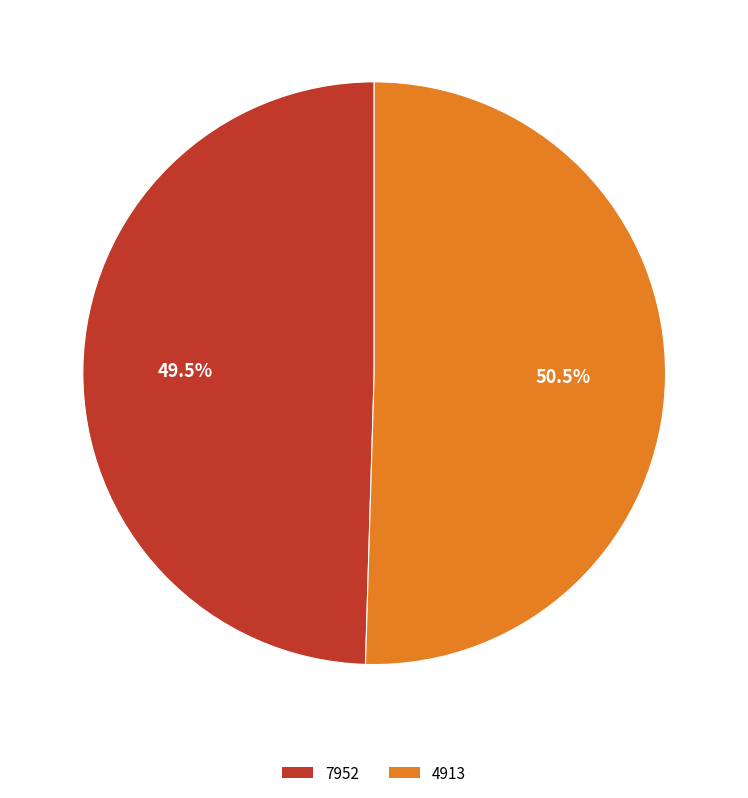

To the nearest percent, what is the average slice percentage?

50%